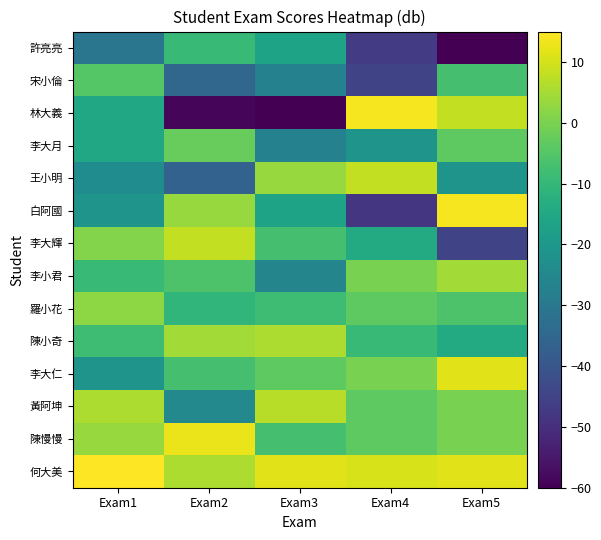

What is the total value across all series at Exam2?

-158.0